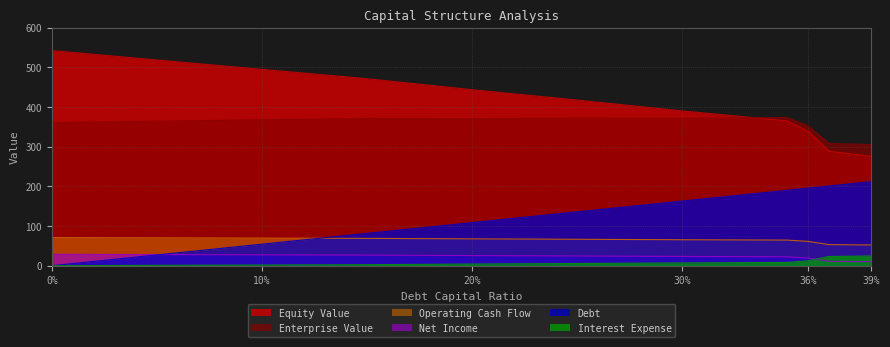

What is the greatest value displayed?

542.5